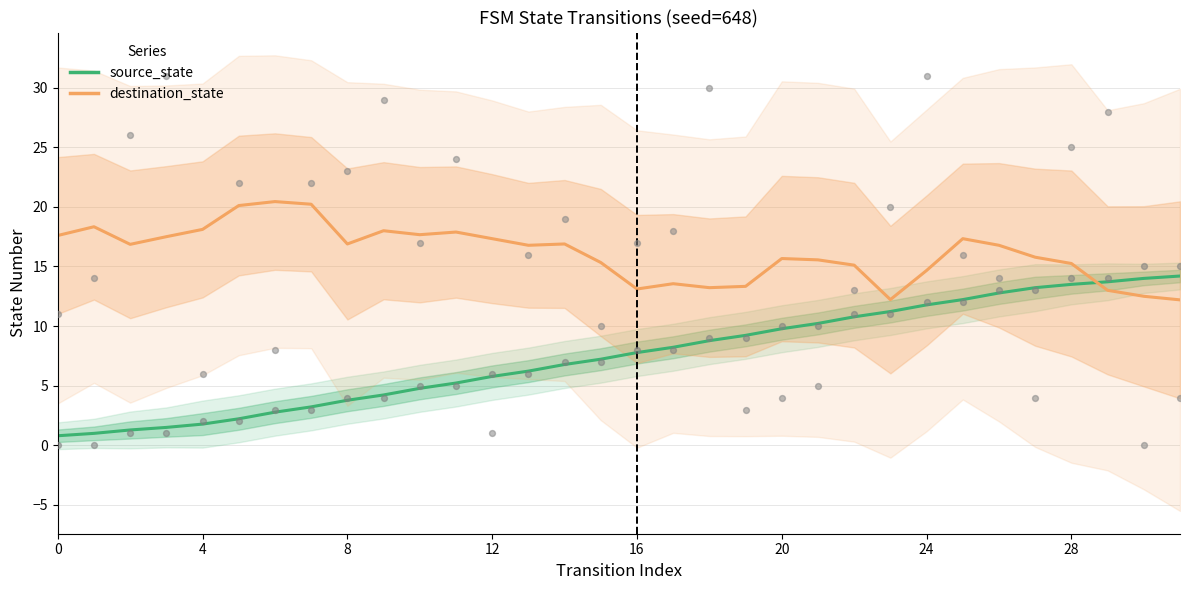

Which series has the largest total across all categories?

destination_state